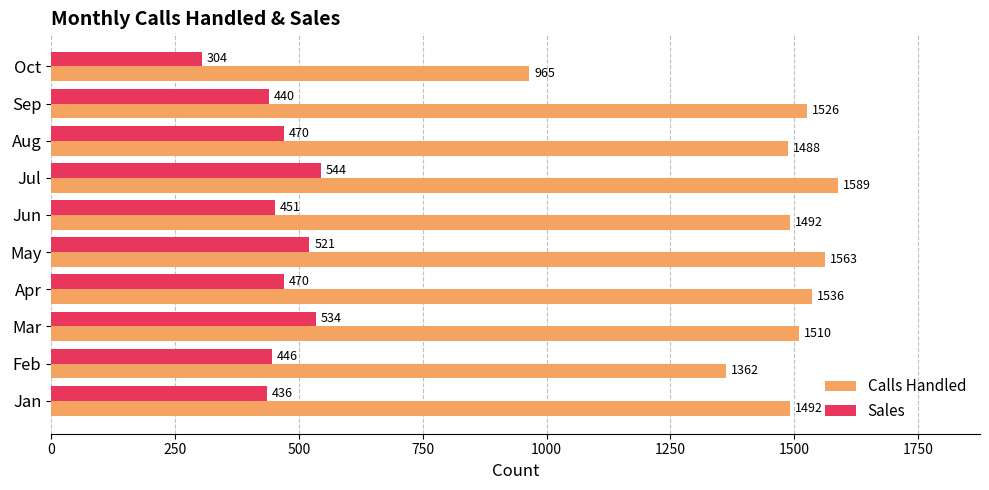

Between May and Jul, which series saw the biggest shift?

Calls Handled